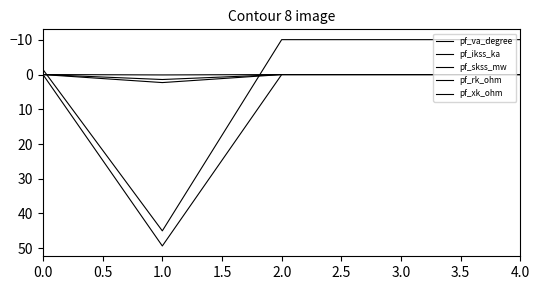

Which category has the lowest value across all series?

2.0